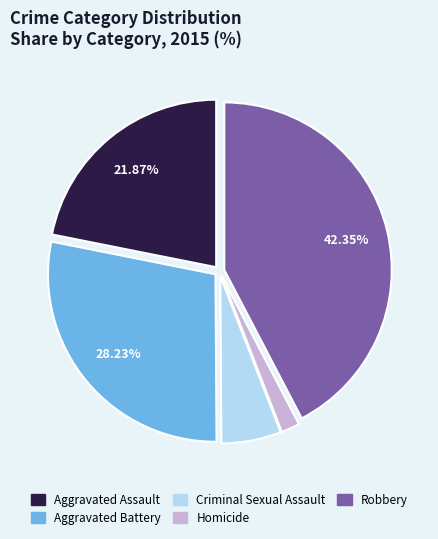

Rank the categories by value from highest to lowest.

Robbery, Aggravated Battery, Aggravated Assault, Criminal Sexual Assault, Homicide